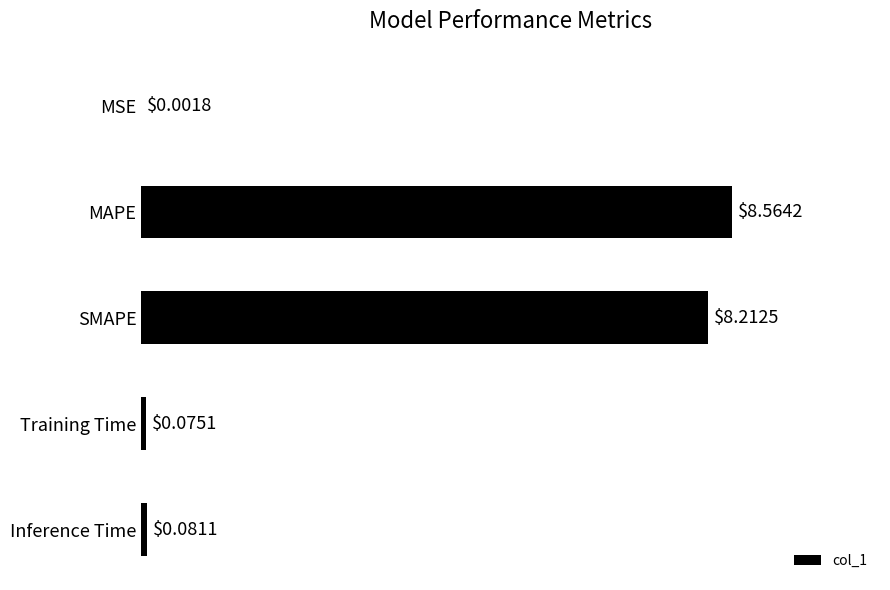

Are the bars grouped side by side (vs. stacked)?

No